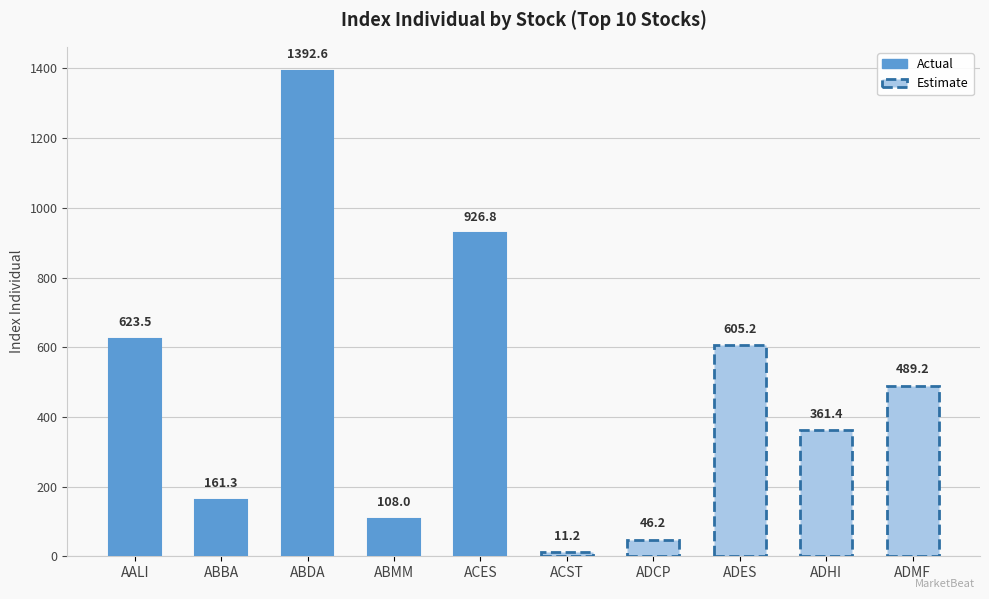

What is the difference between the second highest and minimum values?

915.6